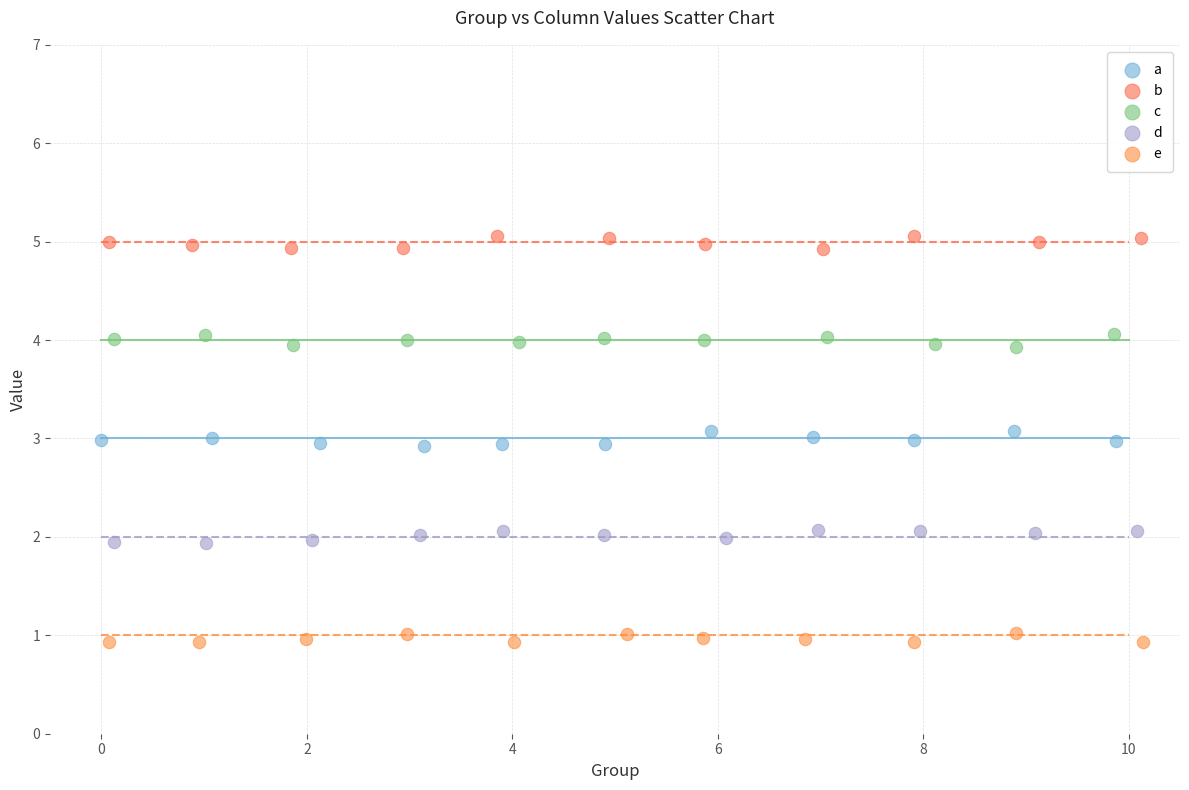

Which series reaches the minimum Y coordinate?

e